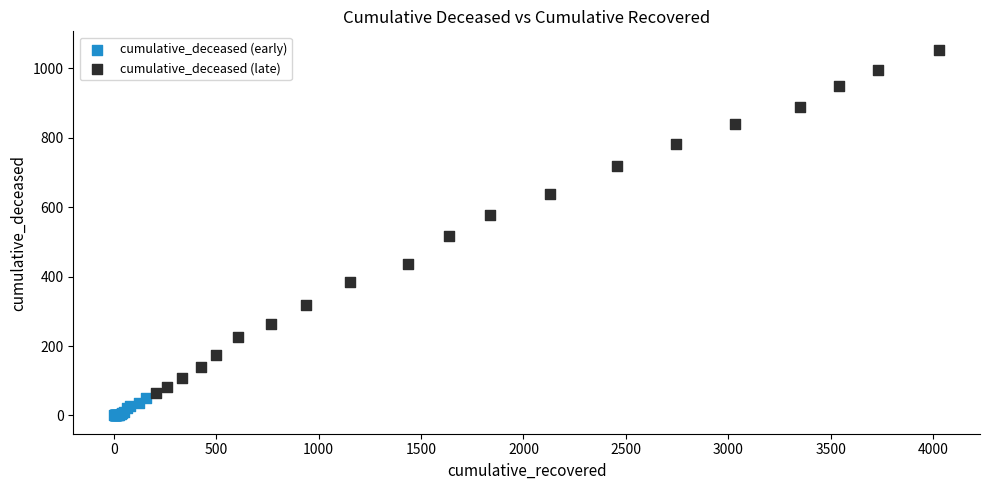

Which series contains the highest Y value?

cumulative_deceased (late)